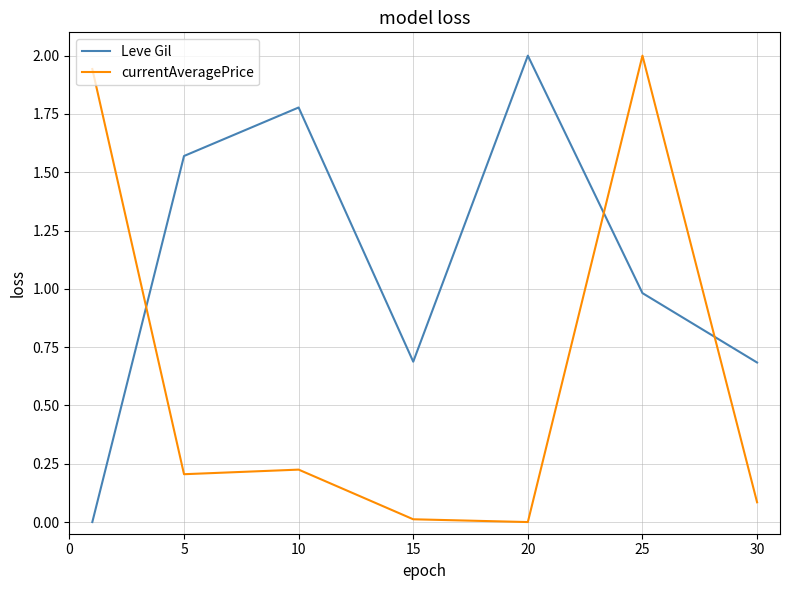

How many values in Leve Gil are above zero?

6